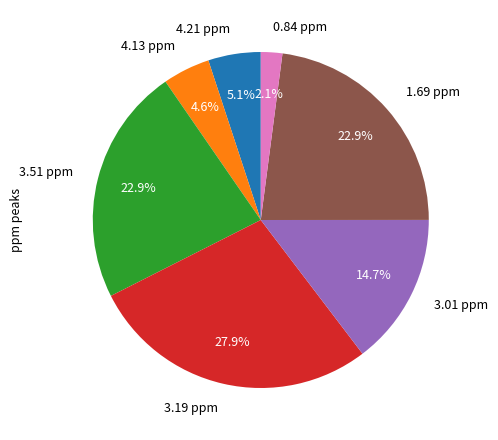

How many slices are in this pie chart?

7